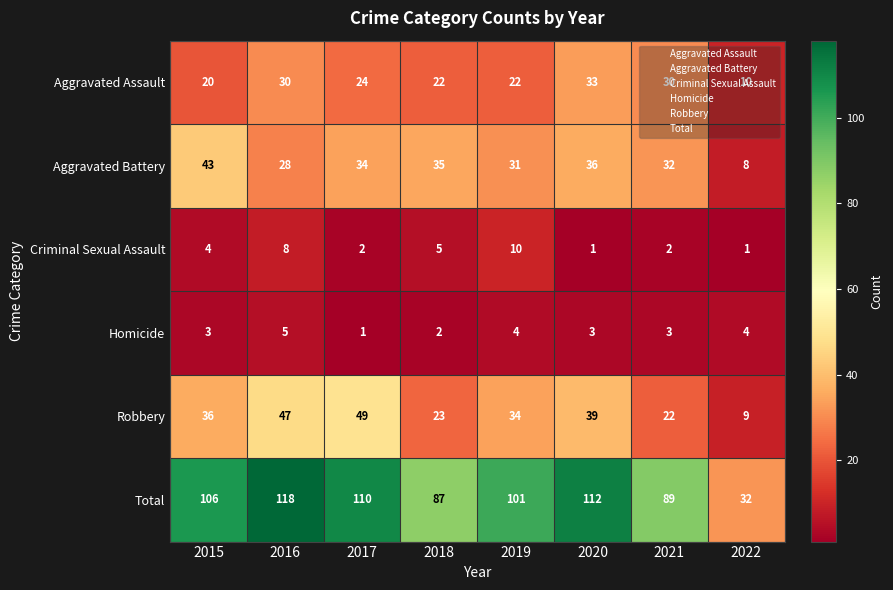

Which label corresponds to the largest value in the chart?

2016